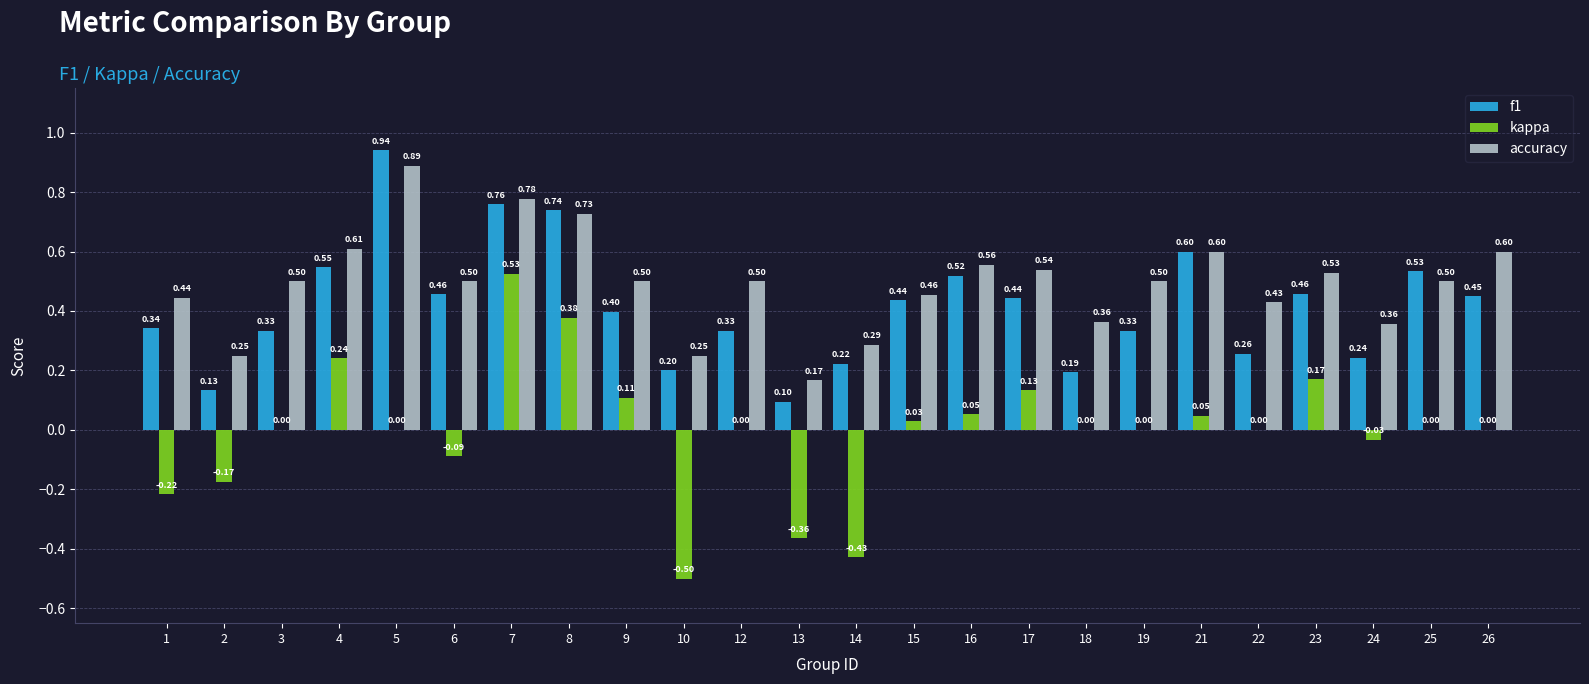

What is the difference between the accuracy values at 16 and 22?

0.1